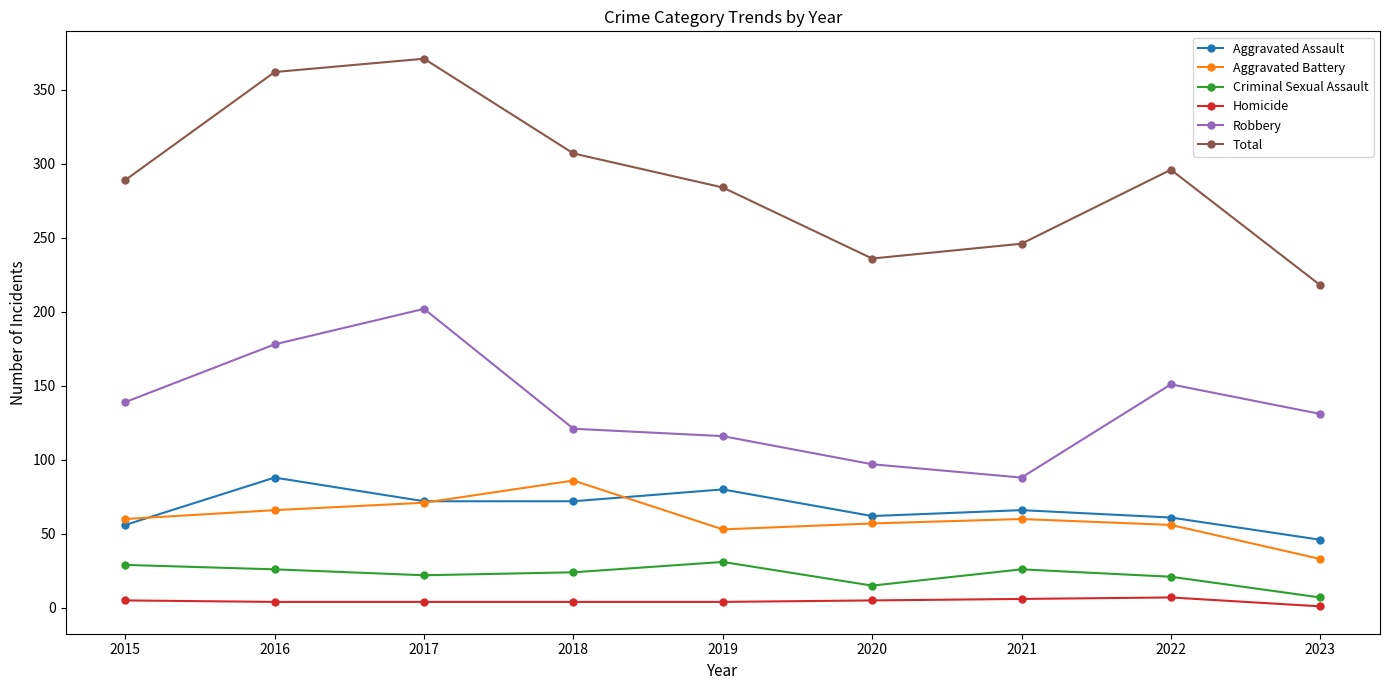

At which label does Total reach its minimum?

2023